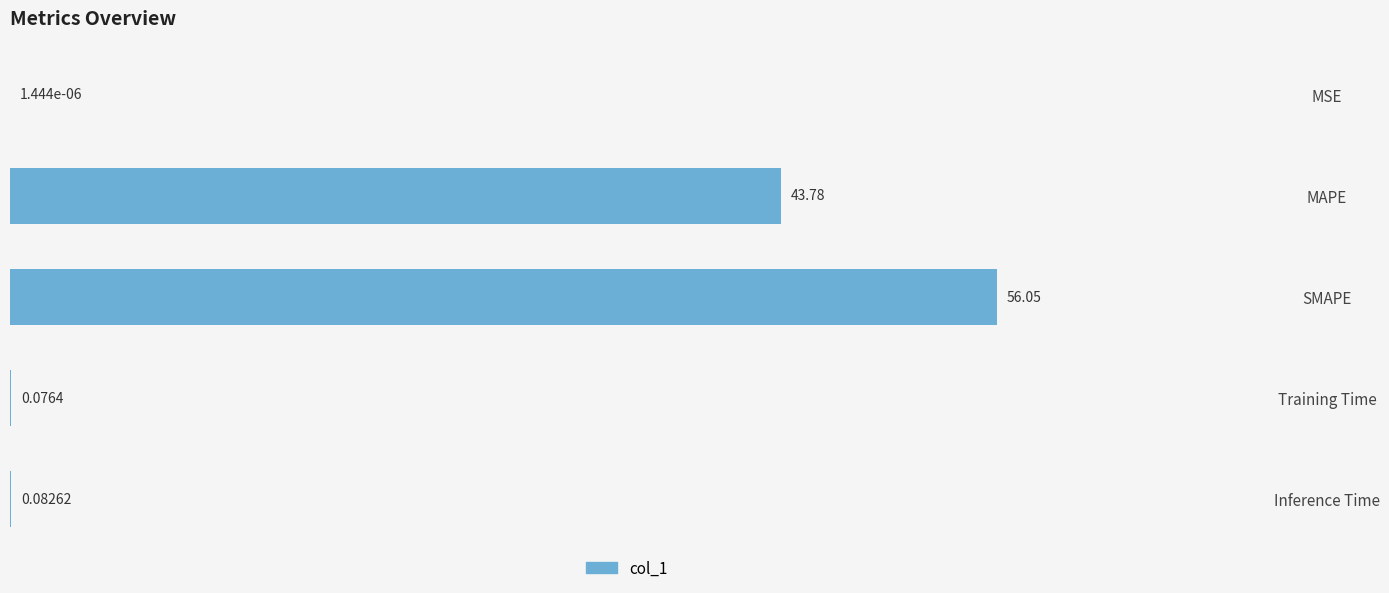

What is the sum of the values at MAPE and MSE?

43.8